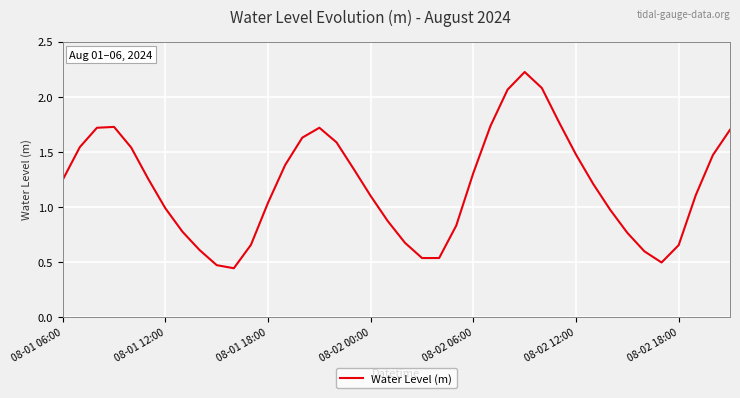

True or false: there are more than 2 points higher than both neighbors.

True